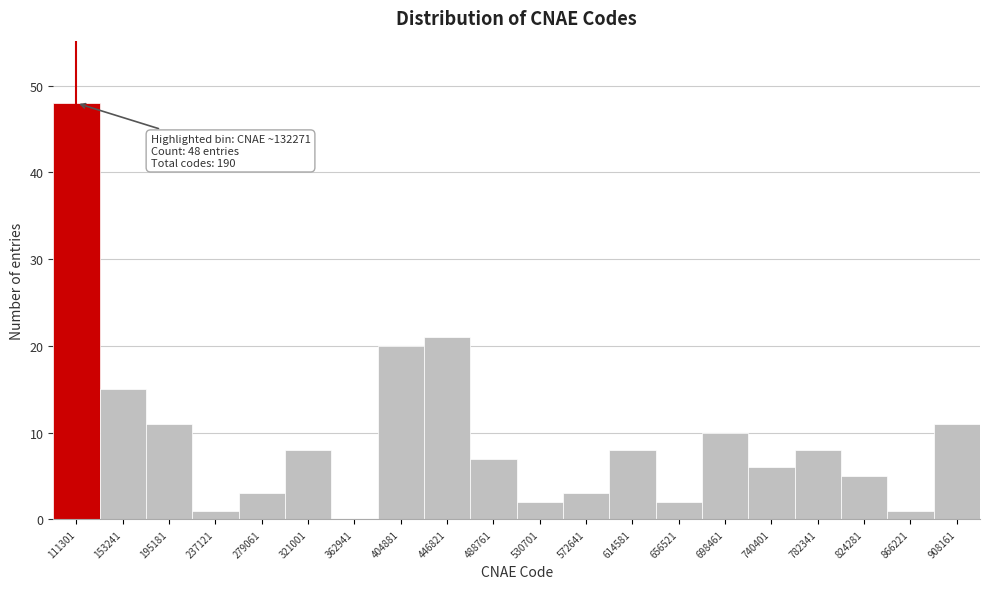

Reading left to right, list all the values displayed in this chart.

111301=48	153241=15	195181=11	237121=1	279061=3	321001=8	362941=0	404881=20	446821=21	488761=7	530701=2	572641=3	614581=8	656521=2	698461=10	740401=6	782341=8	824281=5	866221=1	908161=11